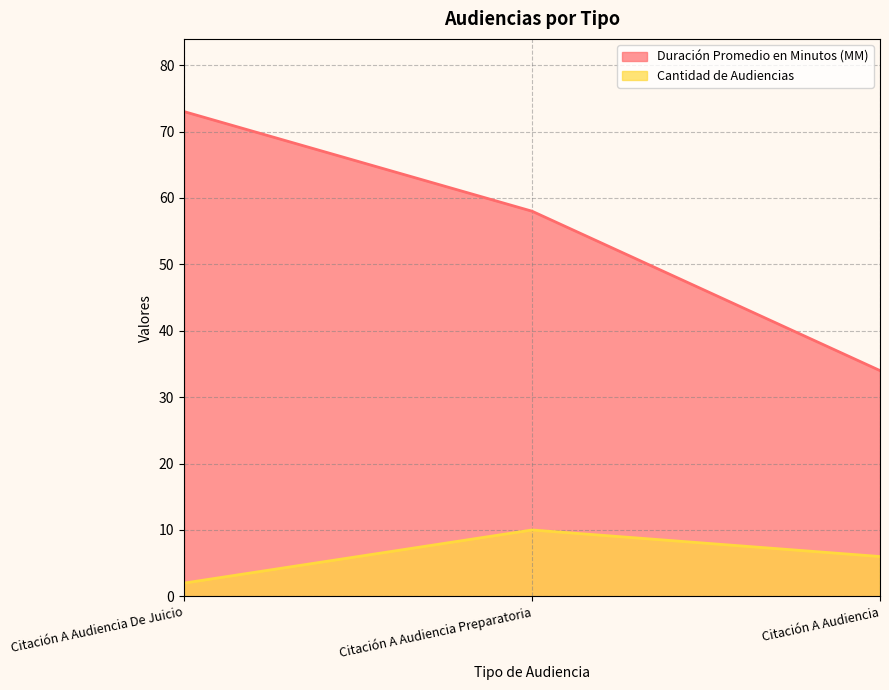

At which label does Duración Promedio en Minutos (MM) reach its peak?

Citación A Audiencia De Juicio